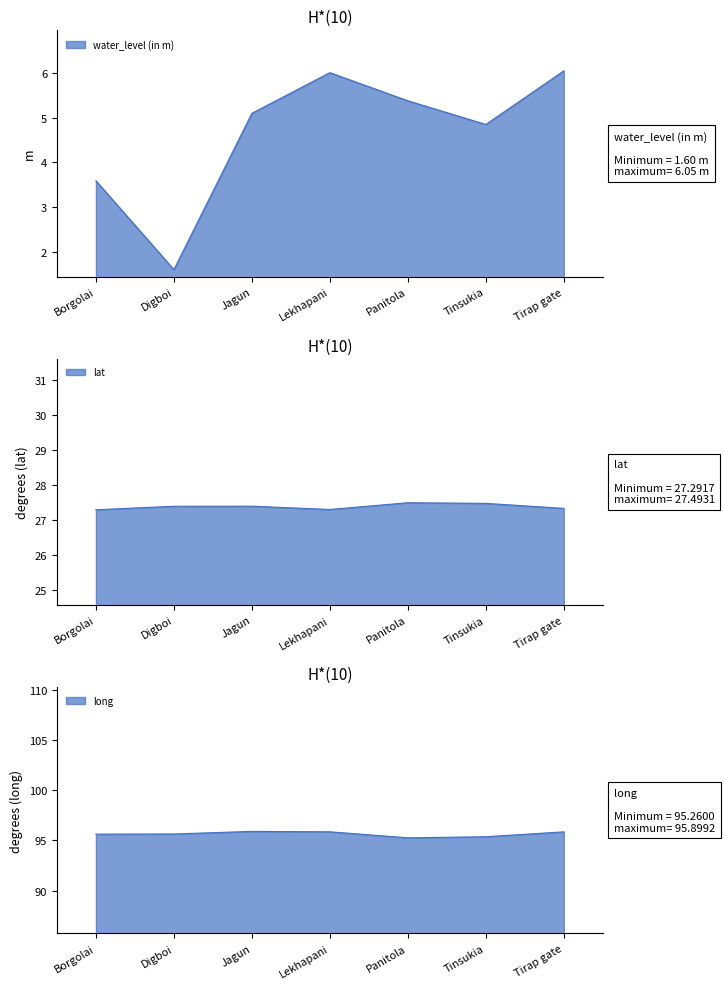

True or false: water_level (in m) and lat cross at least once.

False